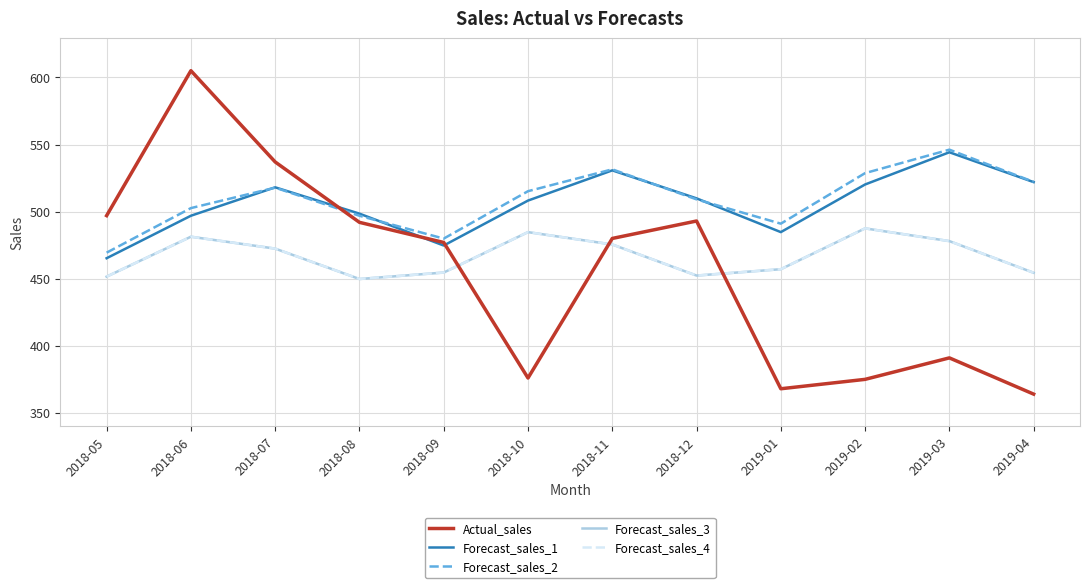

Which category has the highest value in the Forecast_sales_2 series?

2019-03